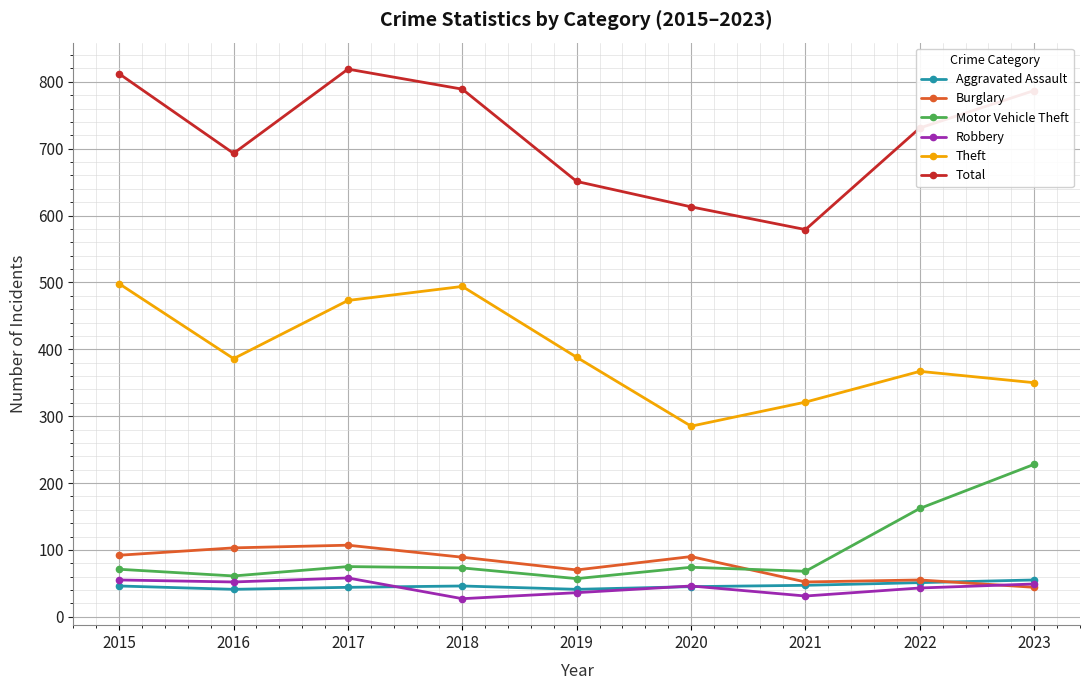

What are all the series names shown in the legend?

Aggravated Assault, Burglary, Motor Vehicle Theft, Robbery, Theft, Total